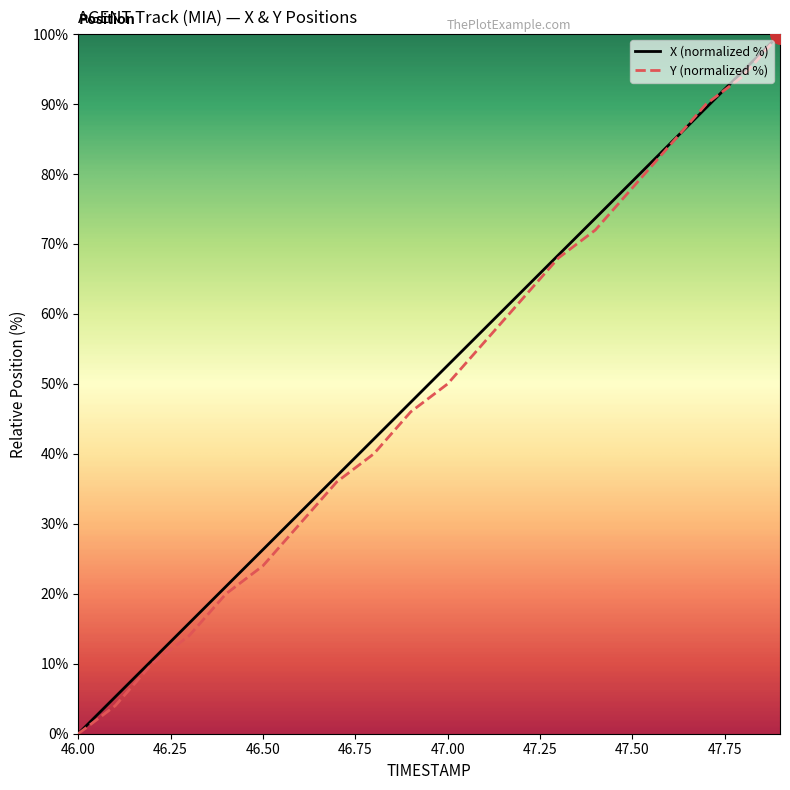

What is the maximum value shown in the chart?

100.0